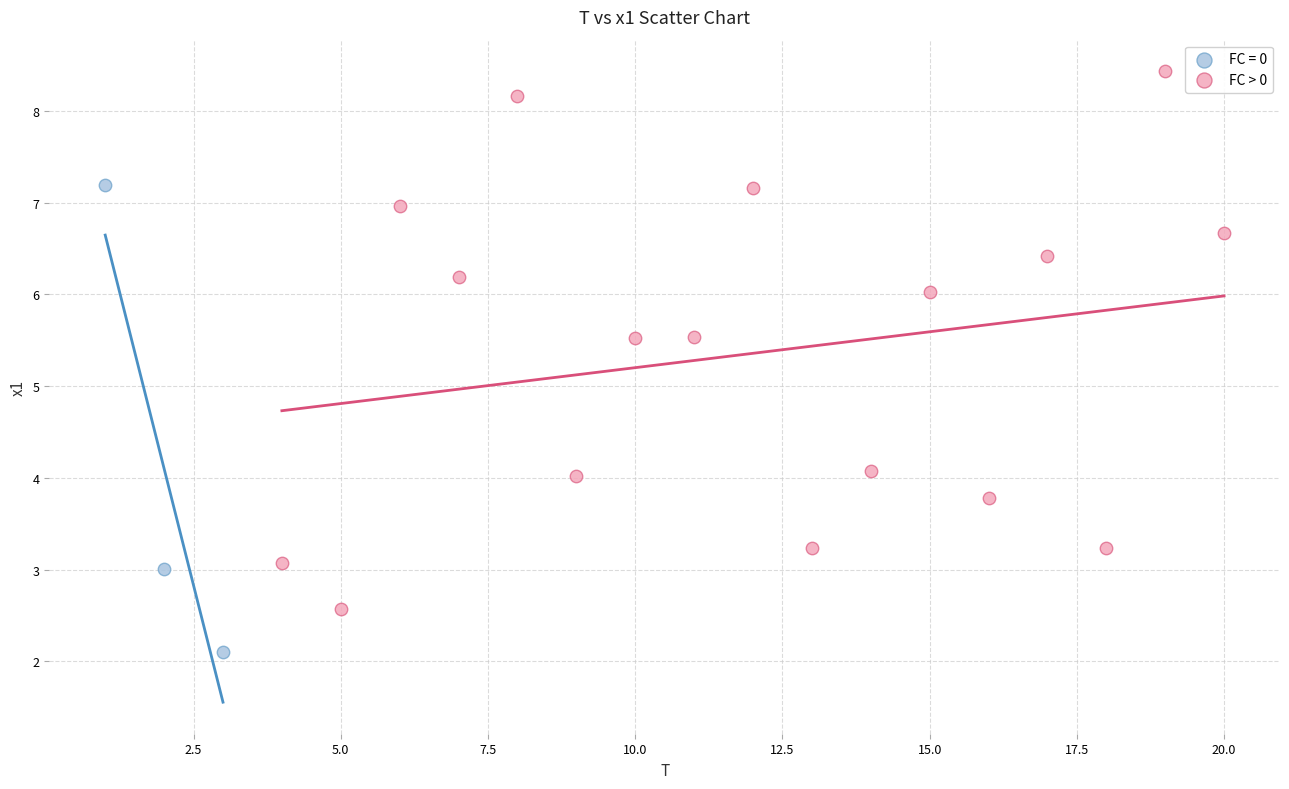

Which series has the largest Y range (max minus min)?

FC > 0